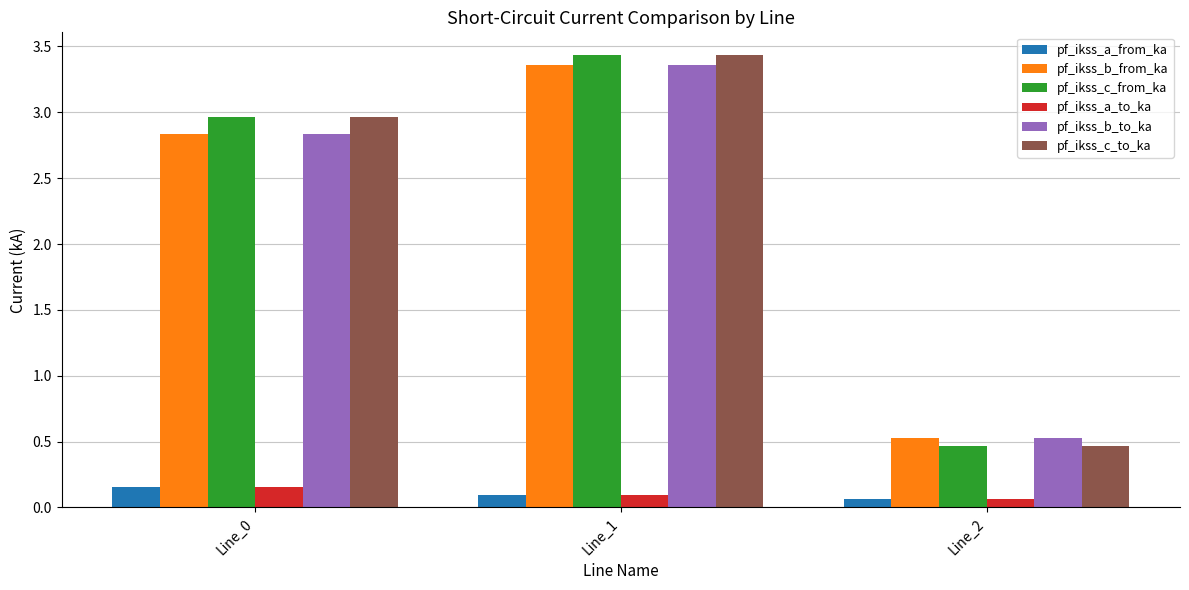

What is the difference between the second highest and minimum values in the pf_ikss_c_from_ka series?

2.5